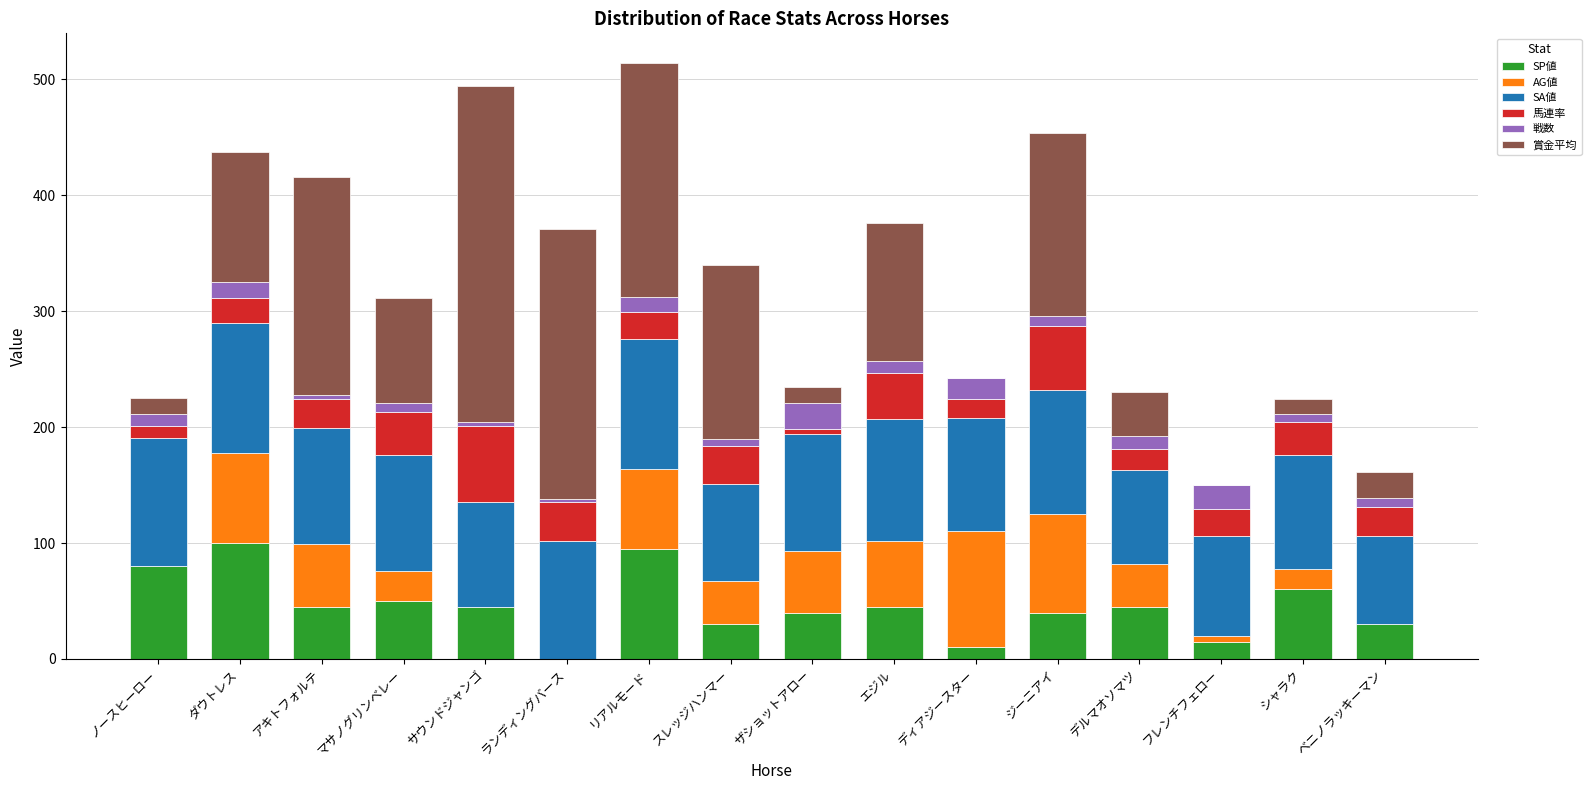

At which category is the sum across all series the highest?

リアルモード